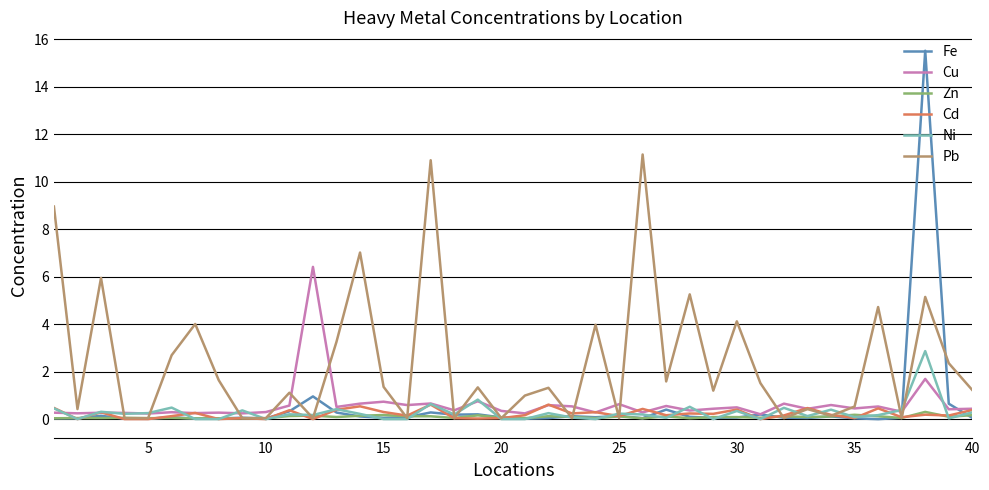

Which series has the largest range (max minus min)?

Fe